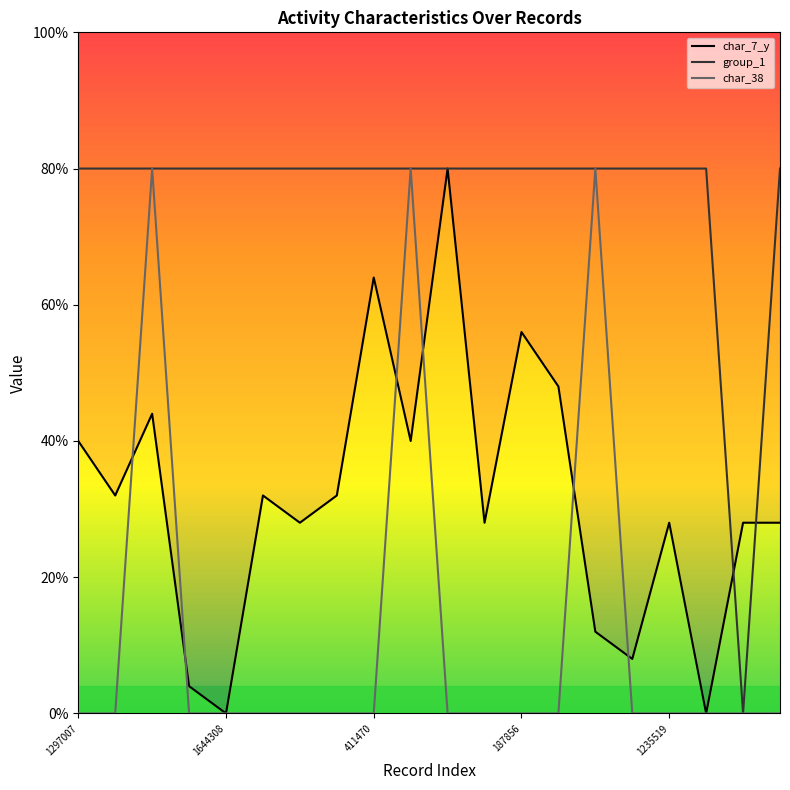

What are all the series names shown in the legend?

group_1, char_7_y, char_38